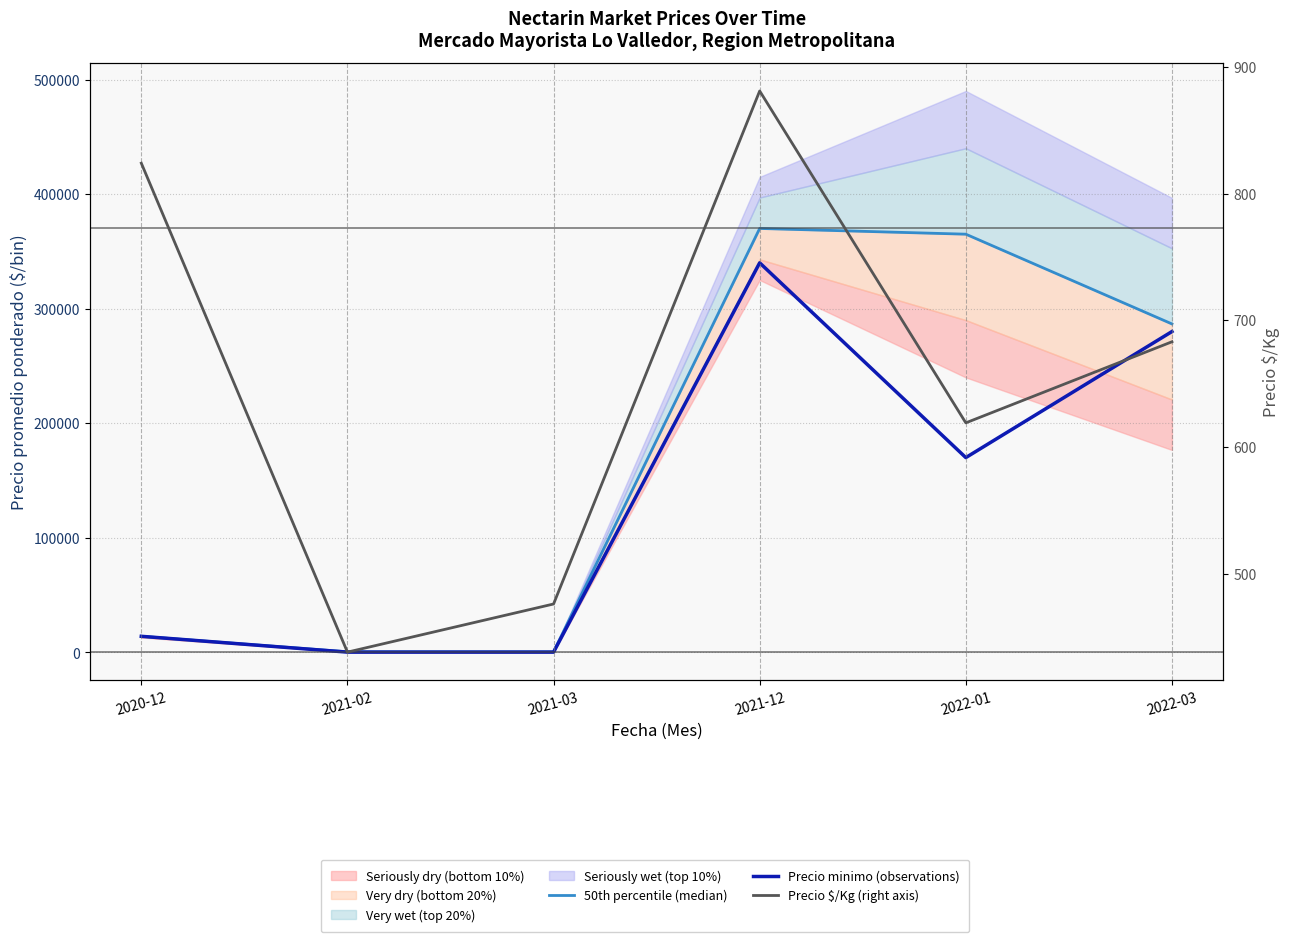

Is this an area chart (filled region under the line)?

No